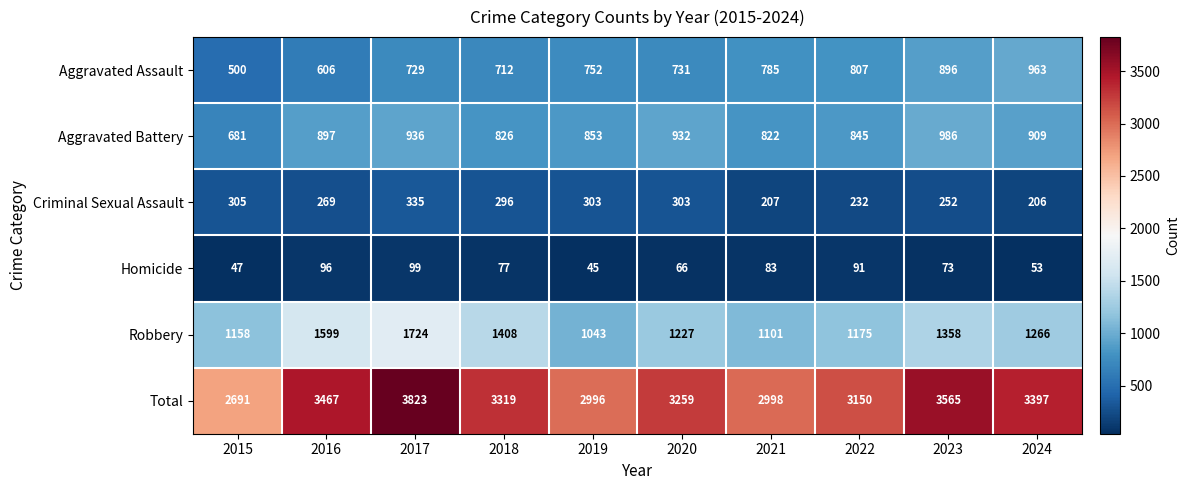

What is the difference between the maximum and minimum values in the Total series?

1132